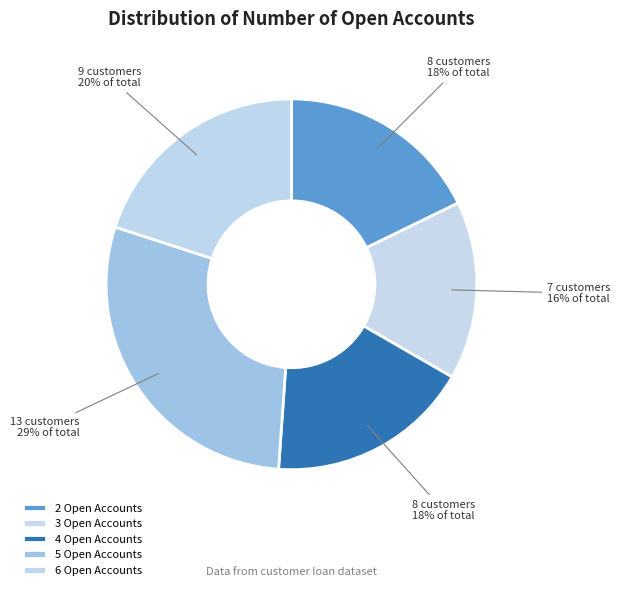

Is it true that 5 is 29% of the pie?

True